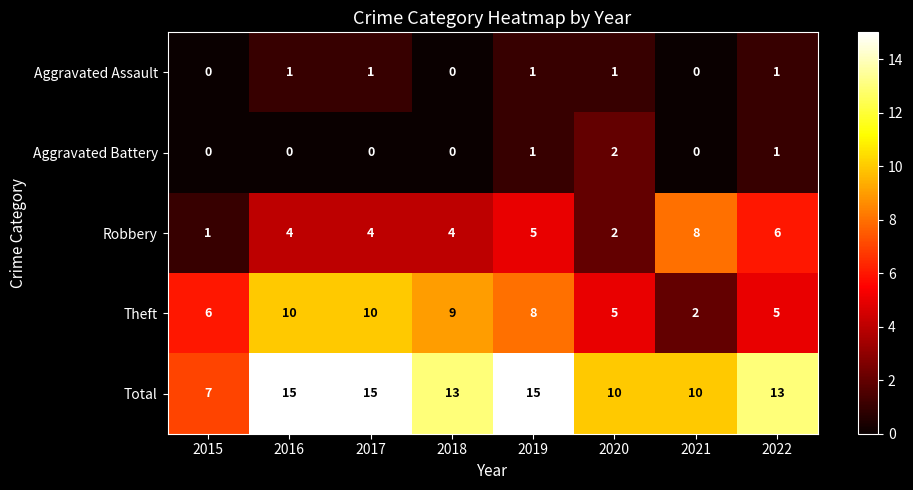

What is the sum of all Robbery values?

34